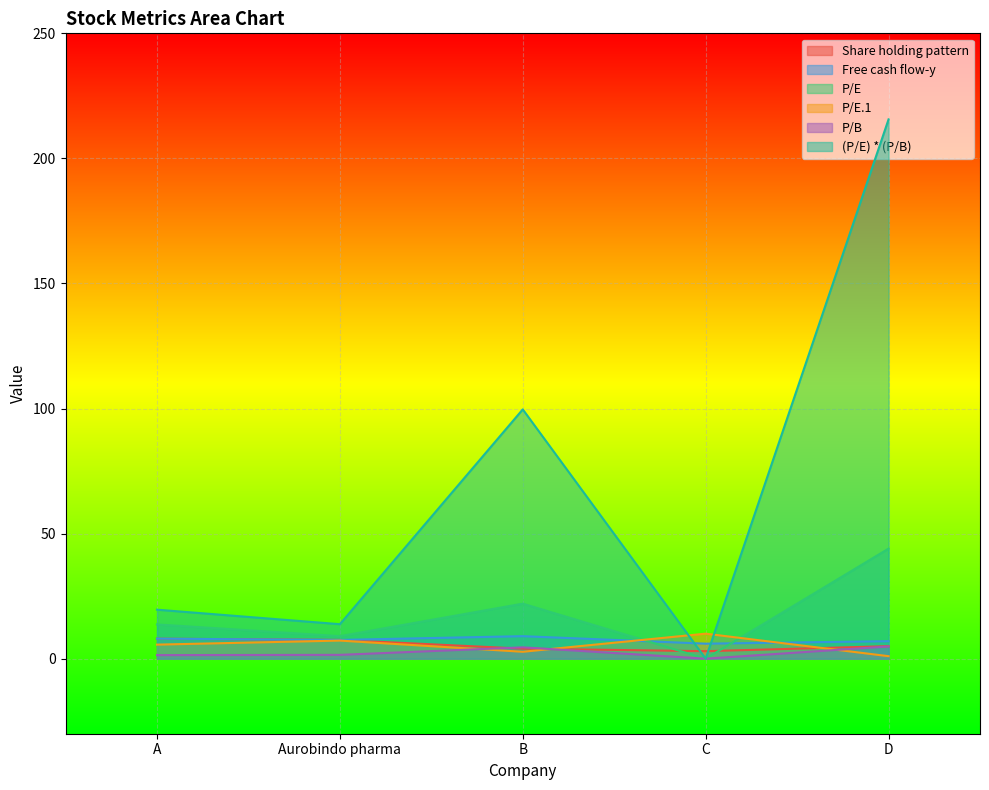

The Share holding pattern series shows 4.0 at B. True or false?

True